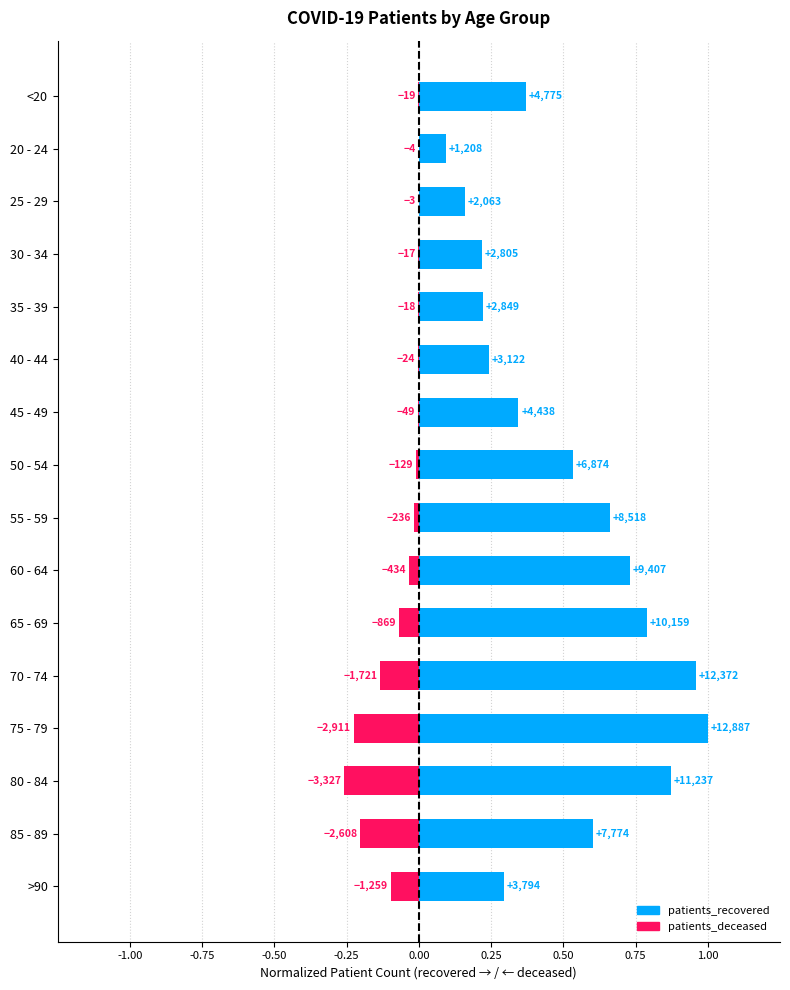

What is the minimum value shown in the chart?

-0.3